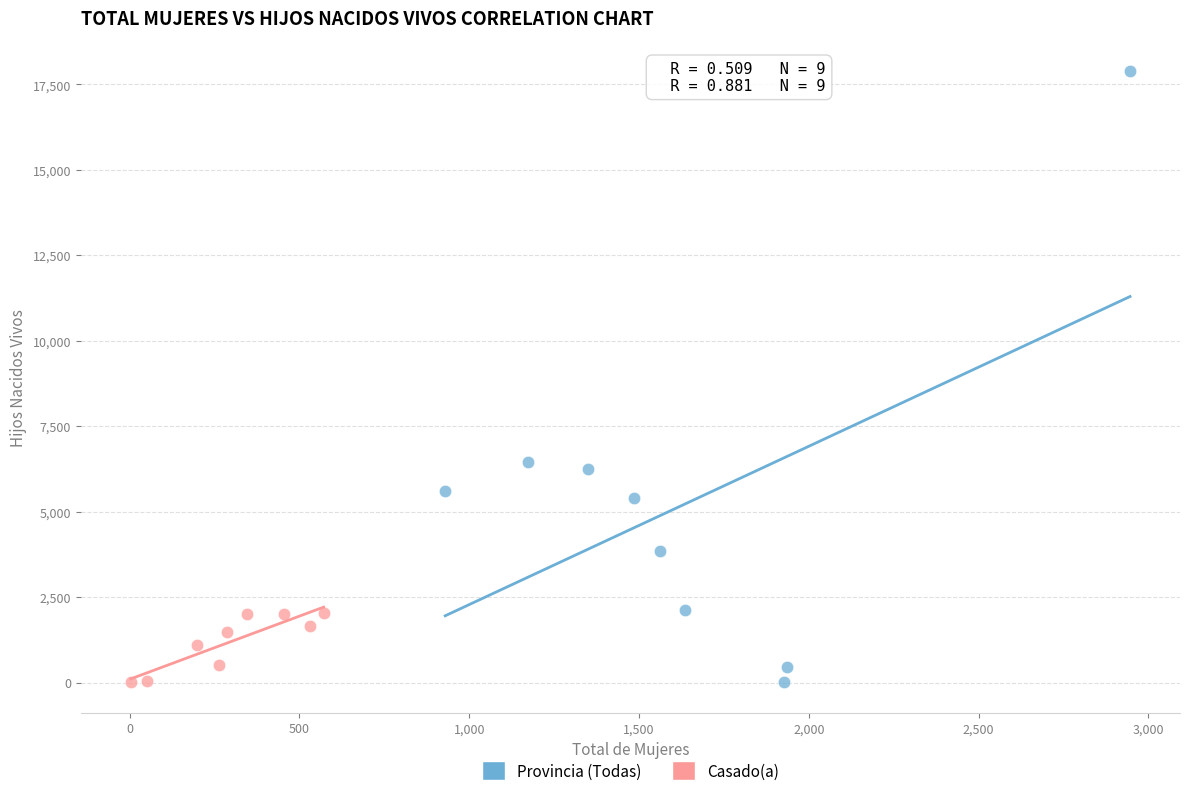

Which series has the widest spread of Y values?

Provincia (Todas)